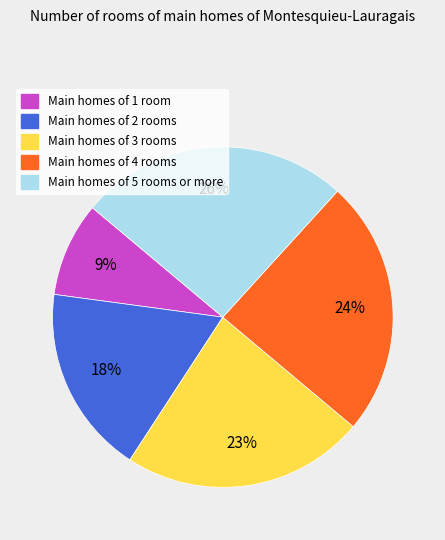

To the nearest percent, what is the average slice percentage?

20%